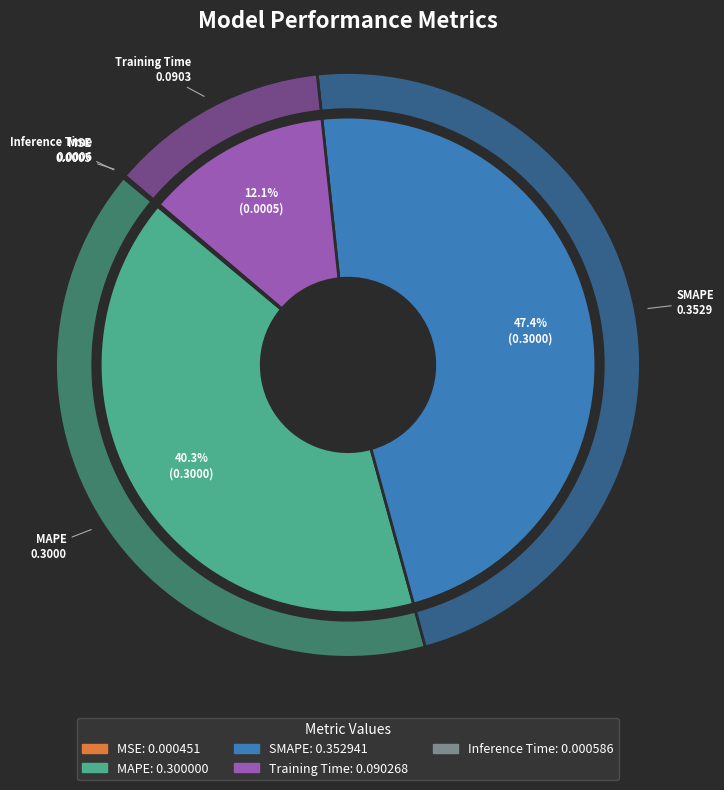

How many segments does this pie chart have?

5